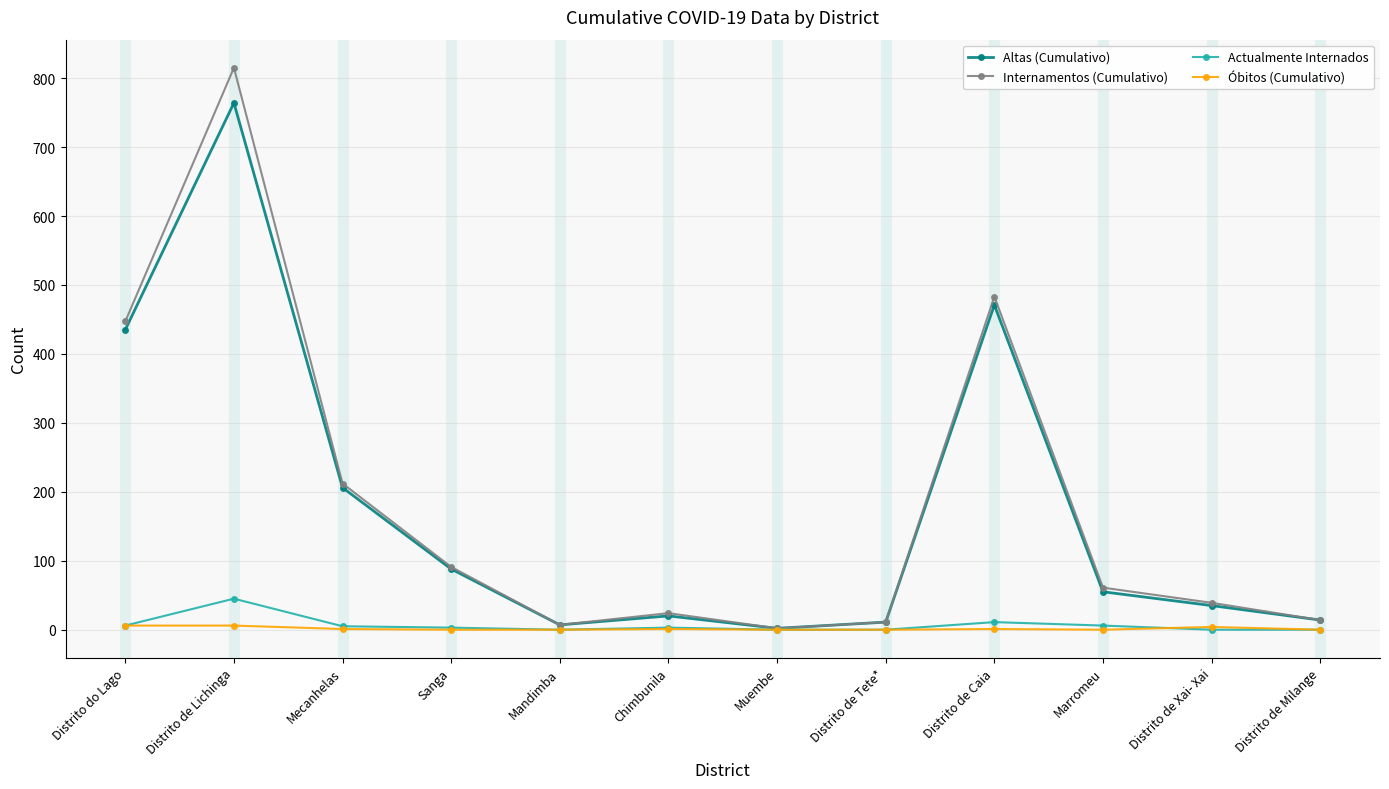

Is it true that Altas (Cumulativo) equals 151 at Sanga?

False